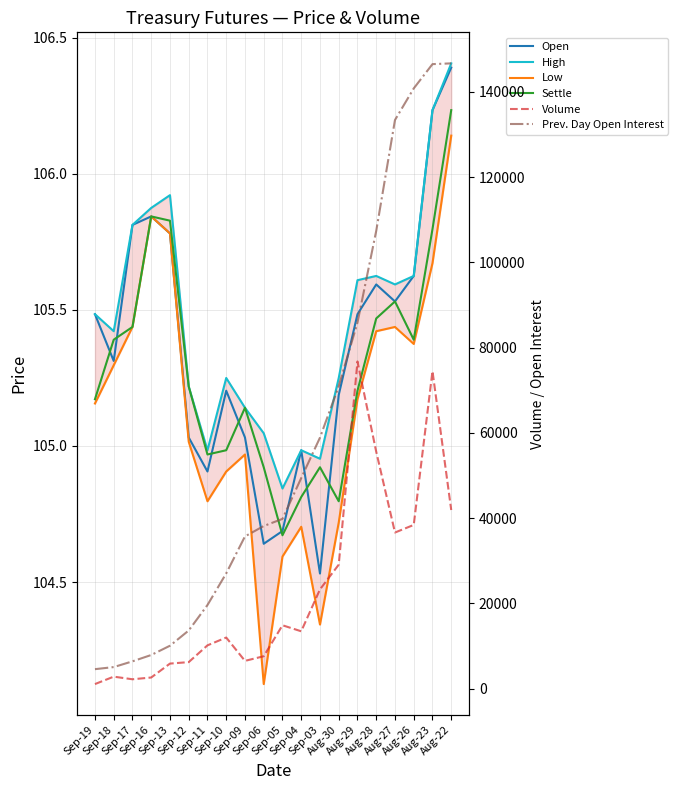

Which series has the largest total across all categories?

Prev. Day Open Interest